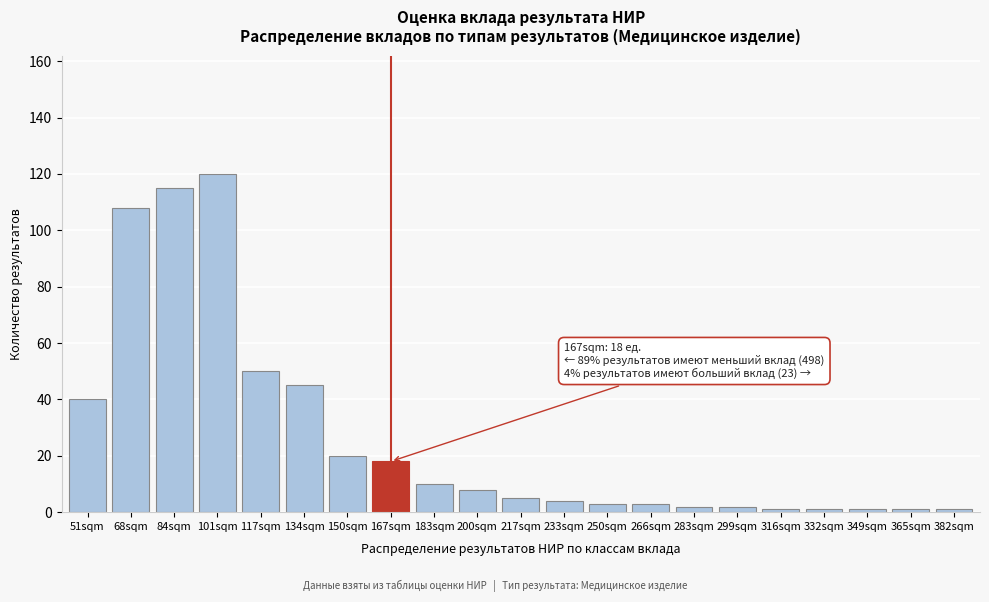

Reading left to right, list all the values displayed in this chart.

40	108	115	120	50	45	20	18	10	8	5	4	3	3	2	2	1	1	1	1	1